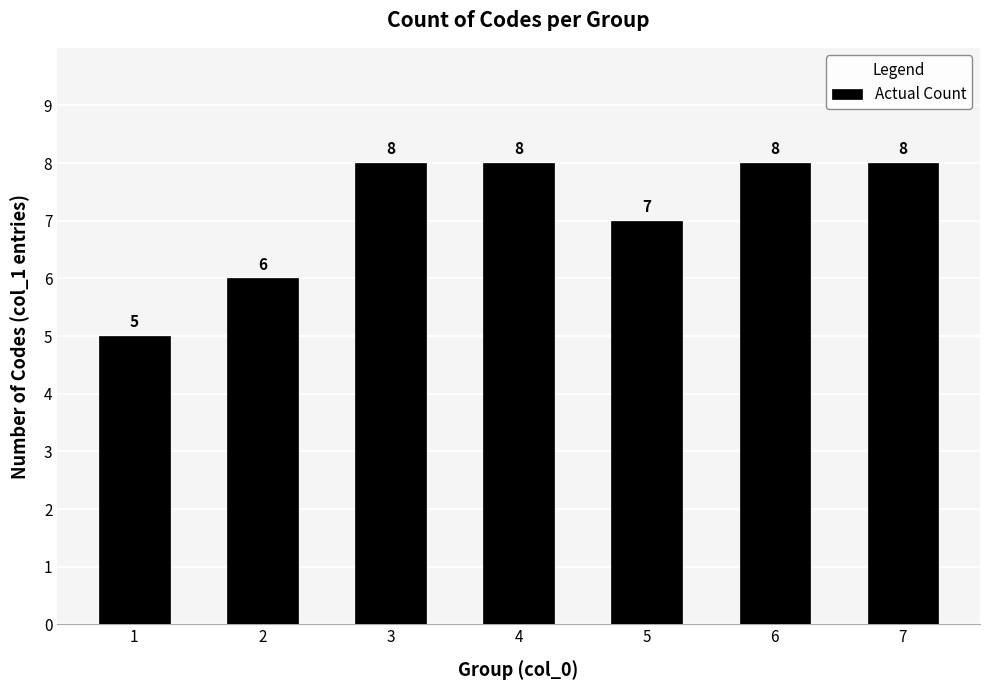

What value does the data have at 2?

6